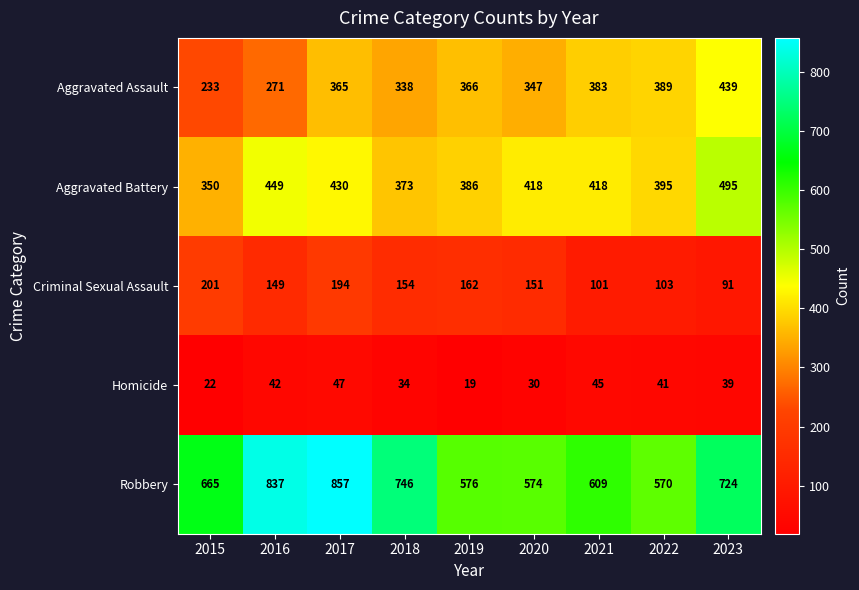

Which label corresponds to the smallest value in the chart?

2019